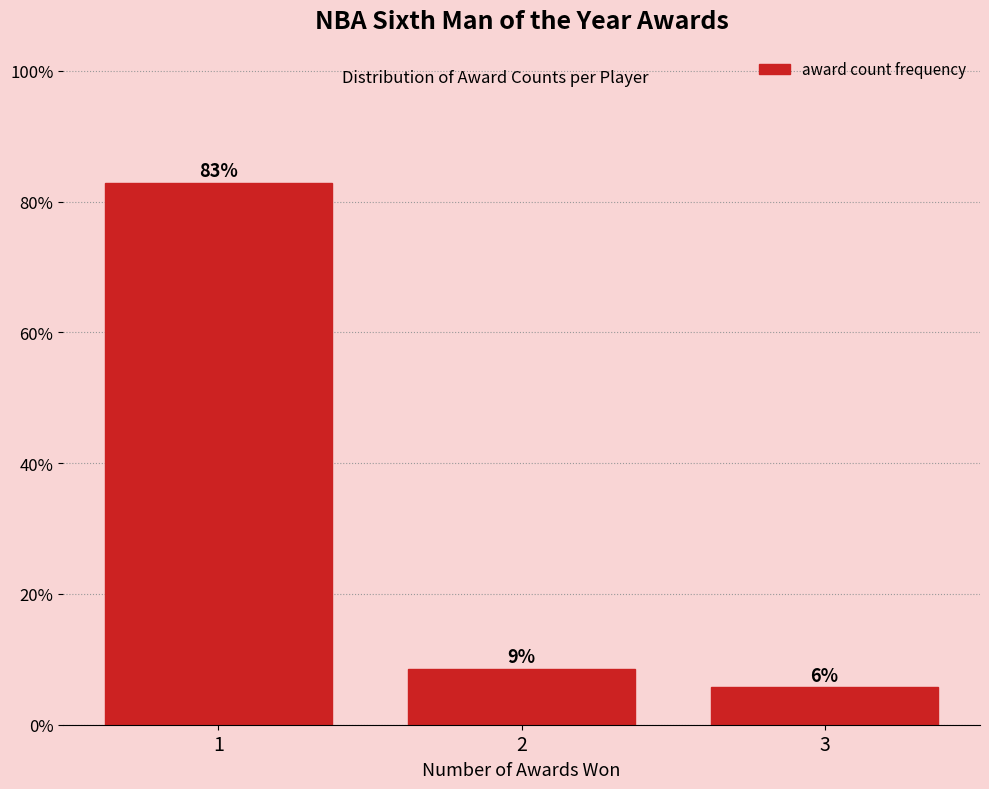

How many bars are there in total?

3